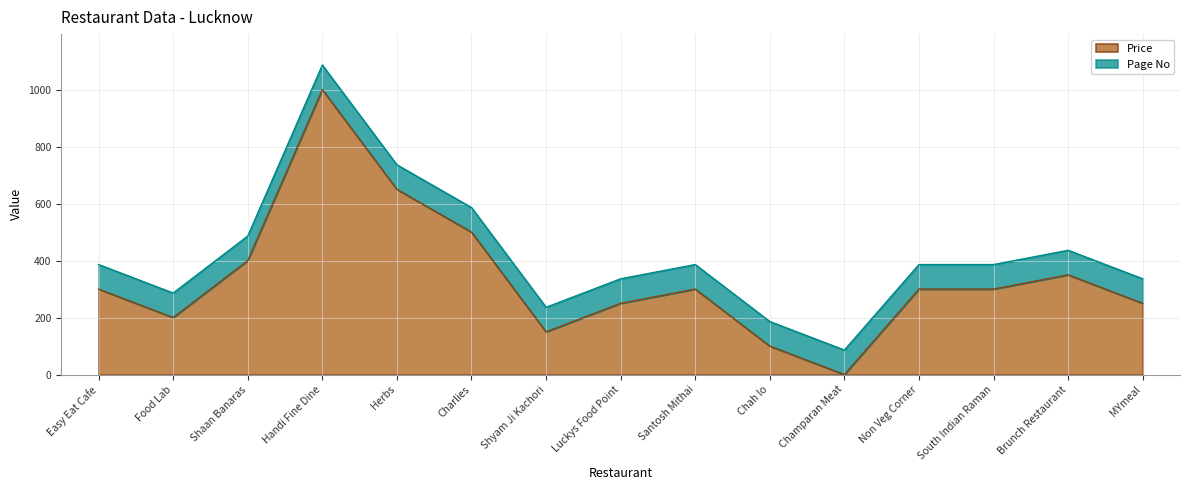

Is it true that the value at Easy Eat Cafe is 300?

True